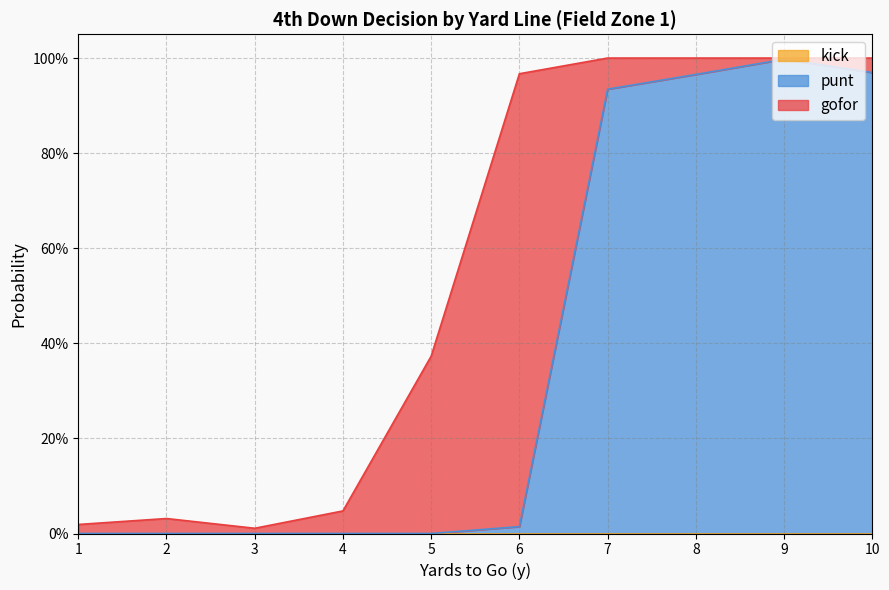

True or false: punt has more than 2 interior local peaks.

False